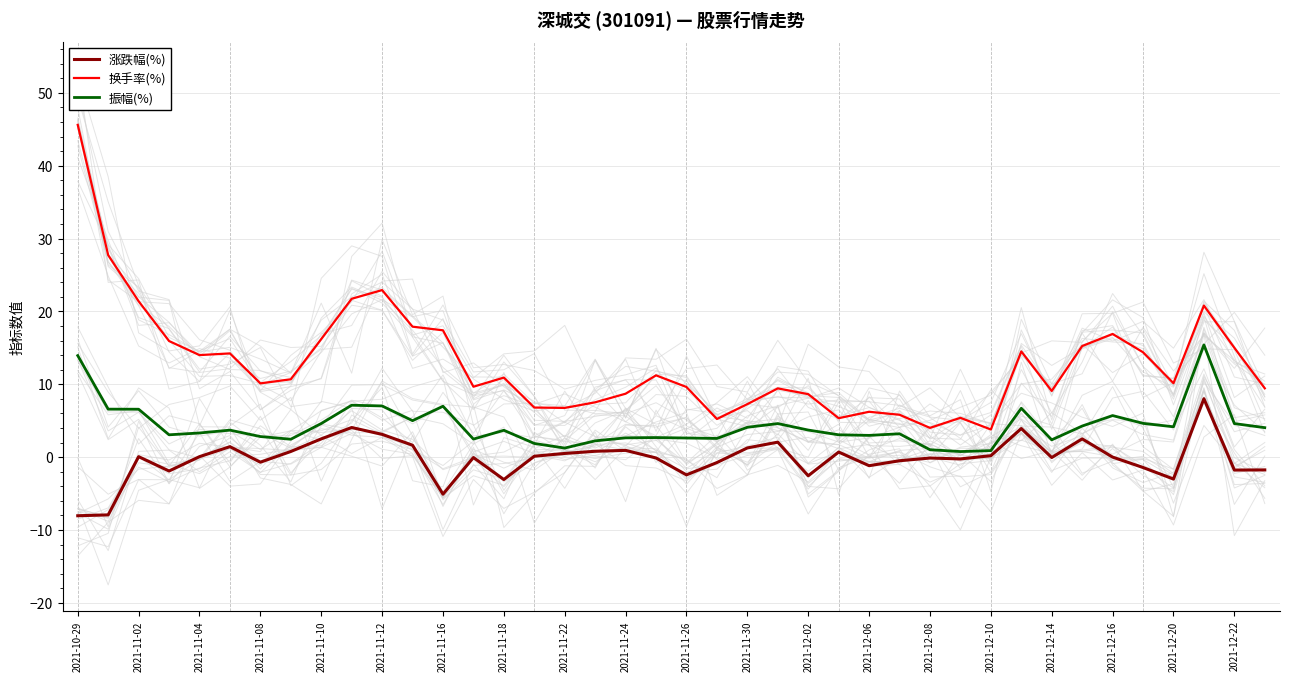

Reading left to right, extract all data points from this chart.

涨跌幅(%): -8.1	-7.9	0.1	-1.9	0.1	1.4	-0.7	0.8	2.5	4.1	3.1	1.6	-5.1	-0.1	-3.1	0.1	0.5	0.8	0.9	-0.1	-2.4	-0.8	1.3	2.0	-2.6	0.7	-1.2	-0.5	-0.1	-0.2	0.2	3.9	-0.1	2.5	0.0	-1.4	-3.0	8.0	-1.8	-1.8
换手率(%): 45.6	27.7	21.4	15.9	14.0	14.2	10.1	10.7	16.2	21.7	22.9	17.9	17.4	9.7	10.9	6.8	6.8	7.5	8.7	11.2	9.6	5.2	7.3	9.4	8.6	5.3	6.2	5.8	4.0	5.4	3.8	14.5	9.1	15.2	16.9	14.4	10.1	20.8	15.0	9.4
振幅(%): 13.9	6.6	6.6	3.1	3.3	3.7	2.8	2.5	4.6	7.1	7.0	5.0	7.0	2.5	3.7	1.9	1.2	2.2	2.6	2.7	2.6	2.6	4.1	4.6	3.7	3.1	3.0	3.2	1.0	0.8	0.9	6.7	2.4	4.3	5.7	4.6	4.2	15.4	4.6	4.0